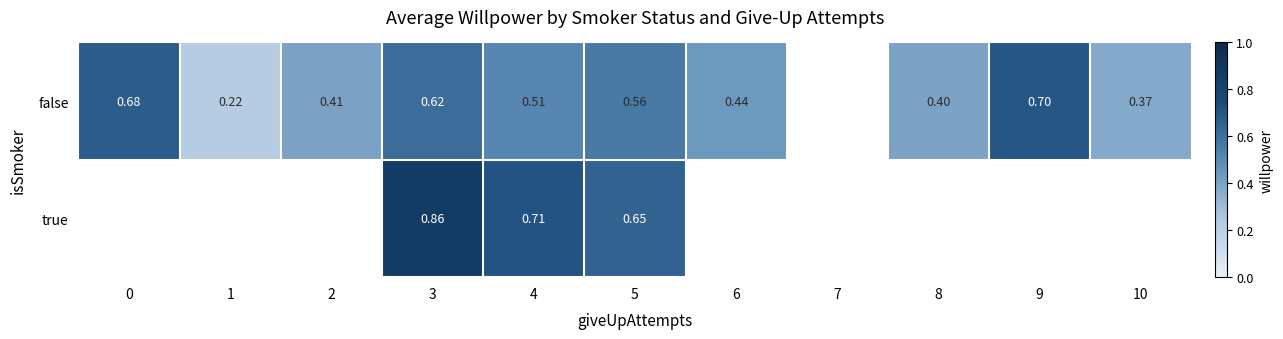

At 5, list the series in order from smallest to largest.

false, true